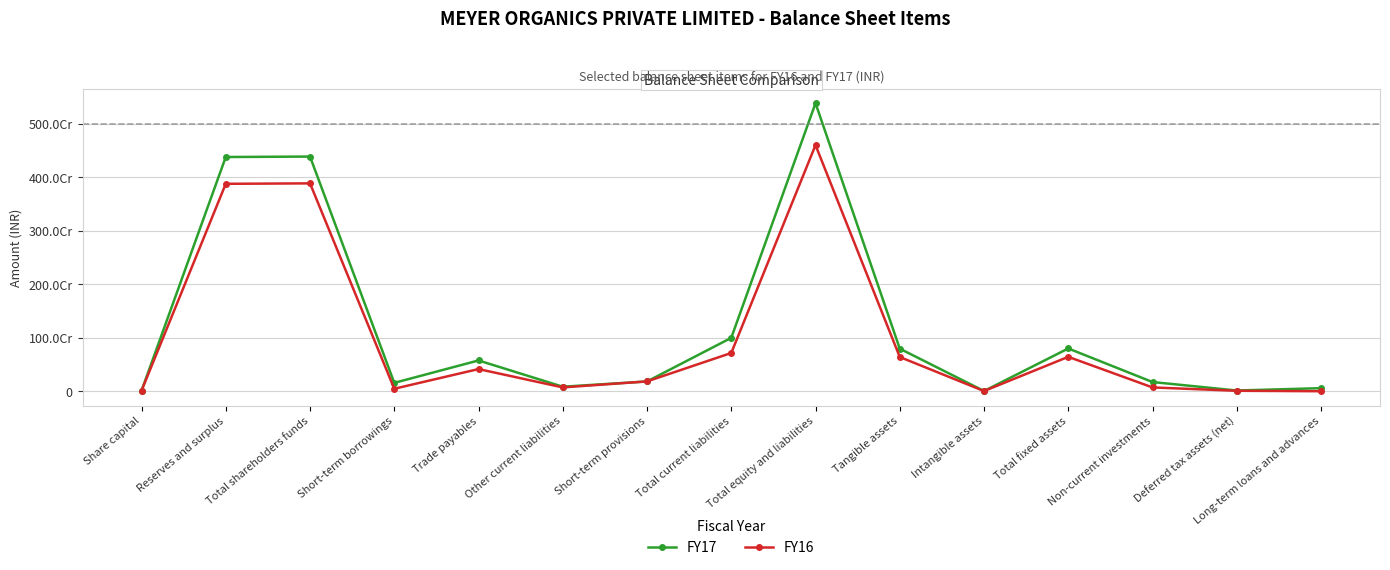

Rank the series by their average value, from lowest to highest.

FY16, FY17